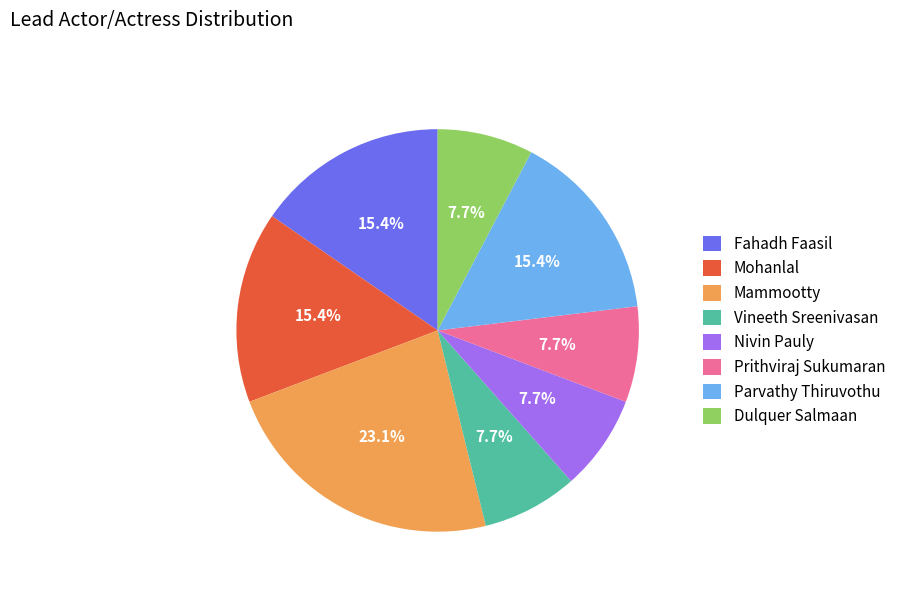

To the nearest percent, what is the average slice percentage?

12%